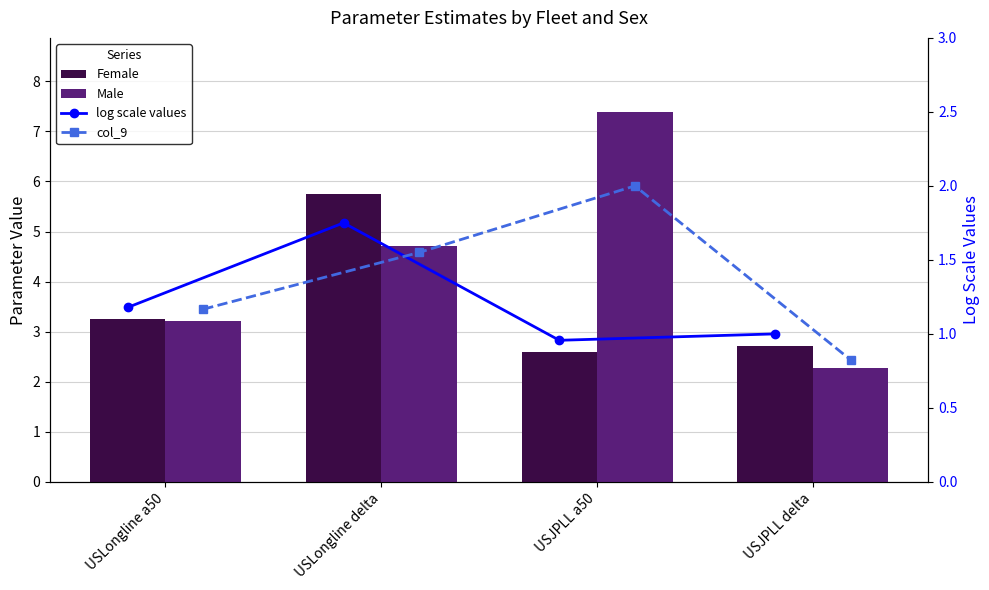

How many values in the log scale values series exceed 1?

2